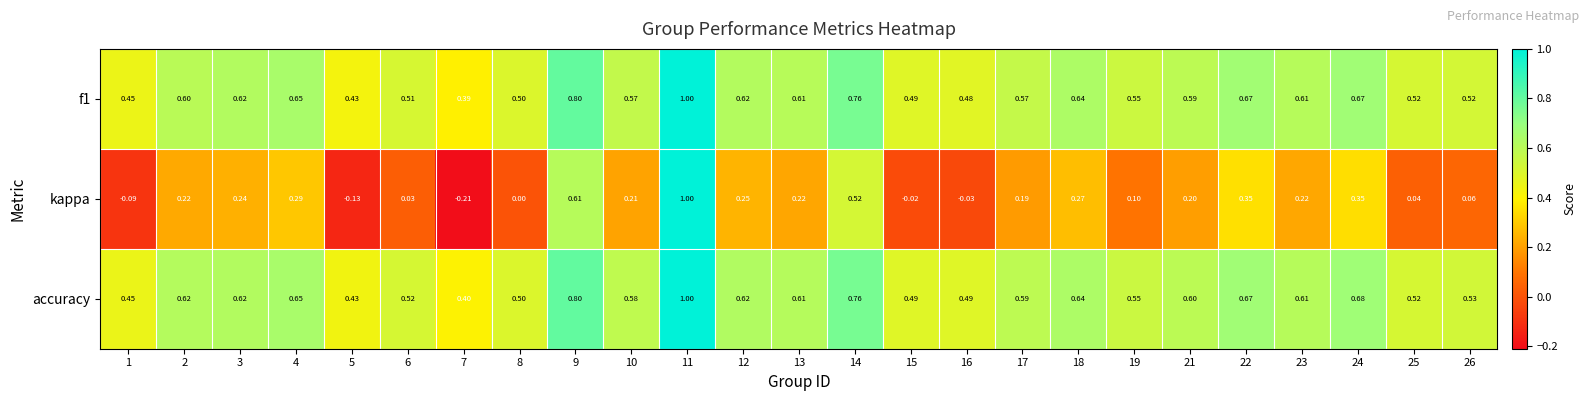

Is the value of accuracy at 10 greater than the value of f1 at 11?

No